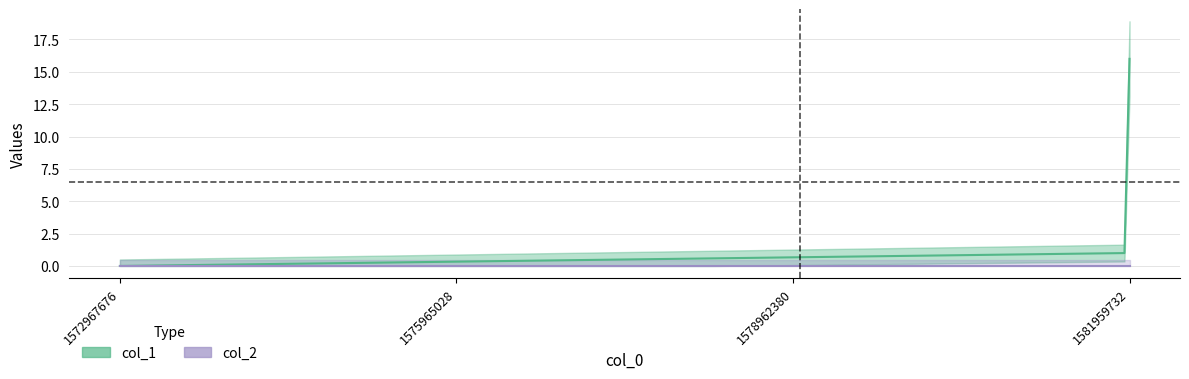

True or false: col_1 has a value of 0 at 1572967676.

True